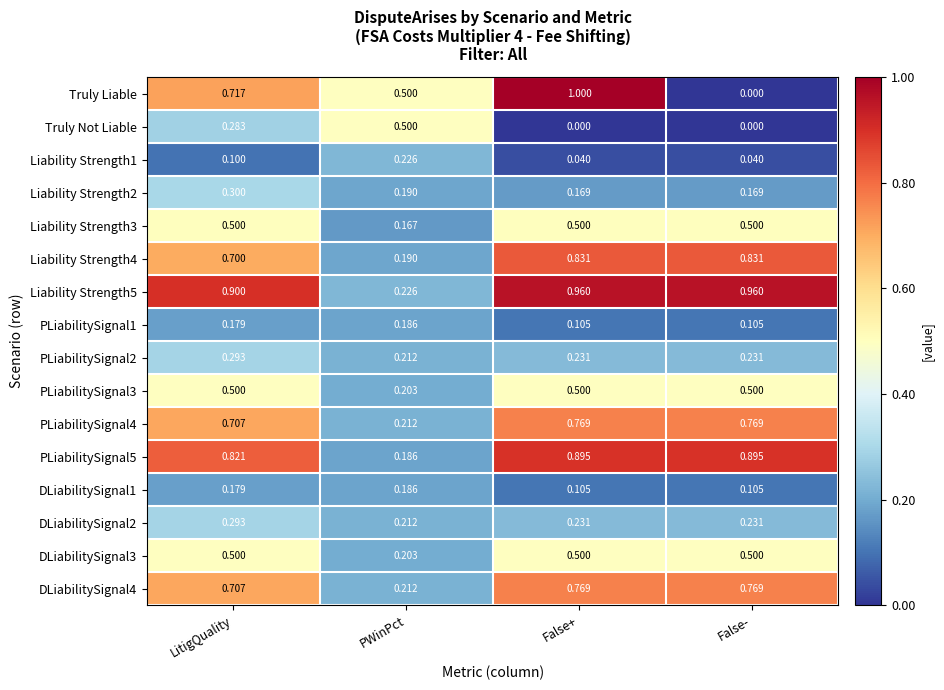

At which label does PLiabilitySignal5 reach its minimum?

PWinPct